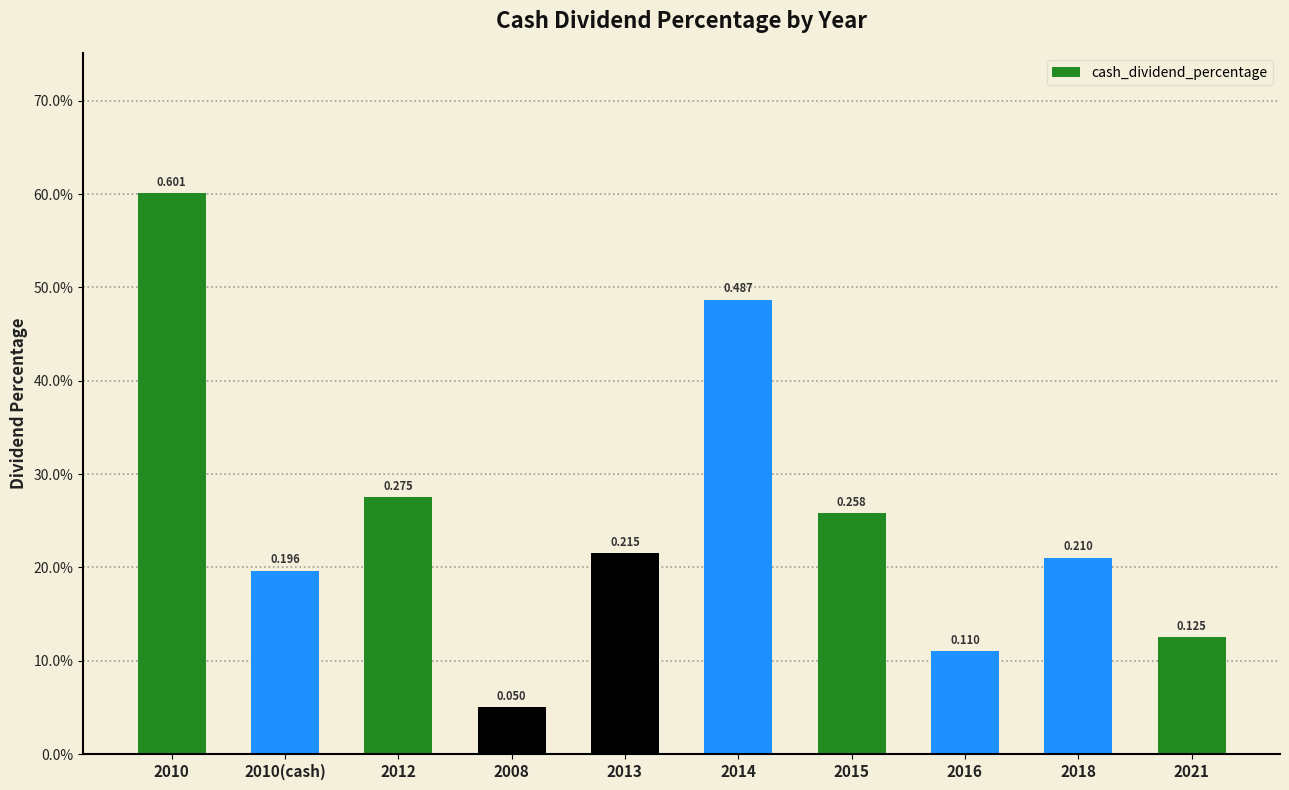

What is the maximum value shown in the chart?

0.6